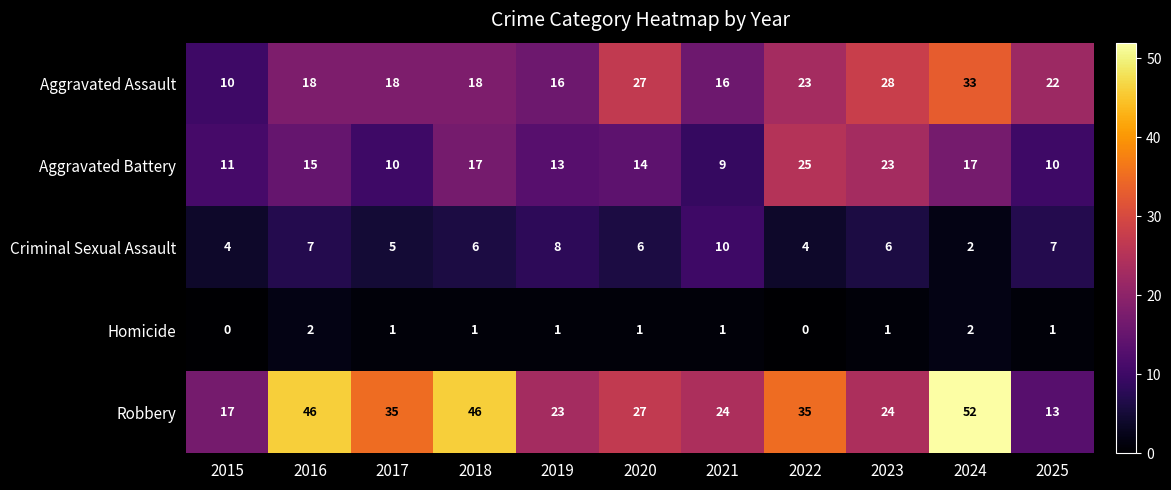

What is the difference between the second highest and minimum values in the Robbery series?

33